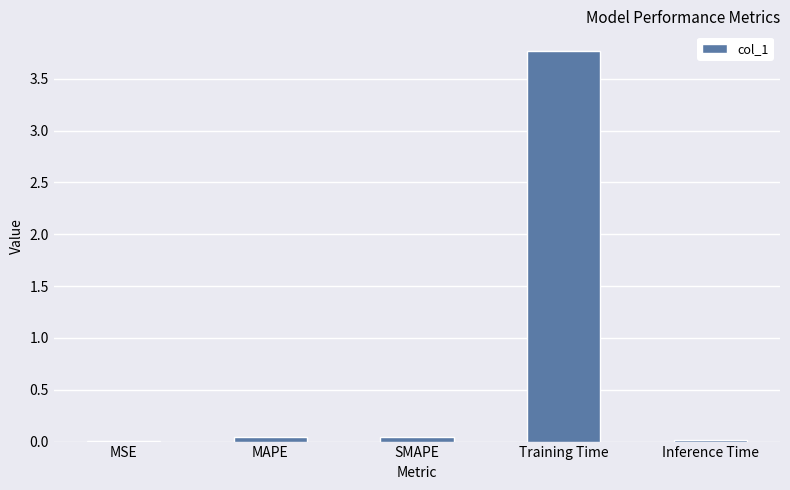

How many categories are shown in the chart?

5